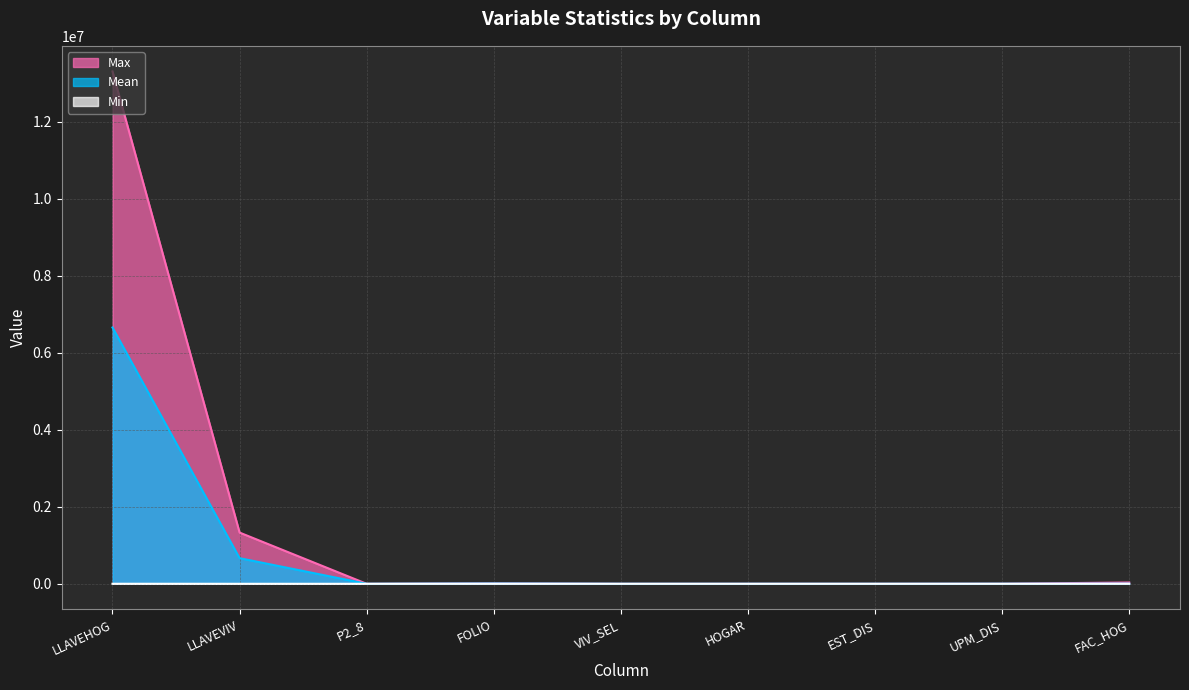

What are all the series names shown in the legend?

Max, Mean, Min